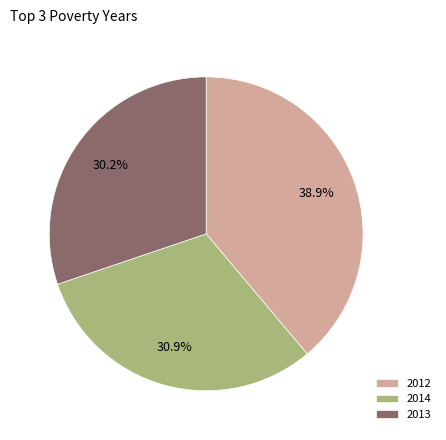

What percentage is NOT represented by 2013?

69.8%